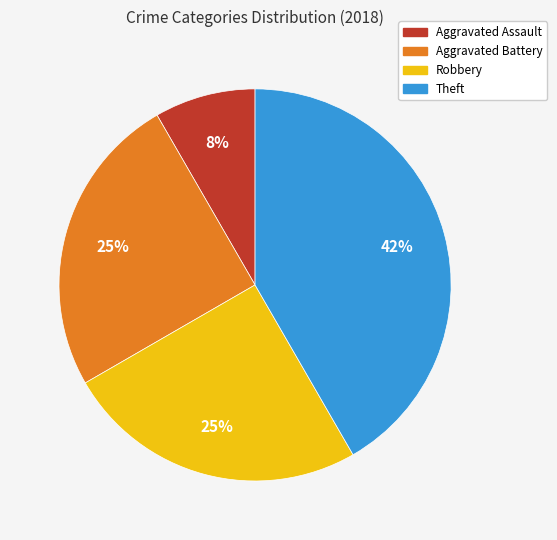

Is Aggravated Battery the majority of the pie?

No